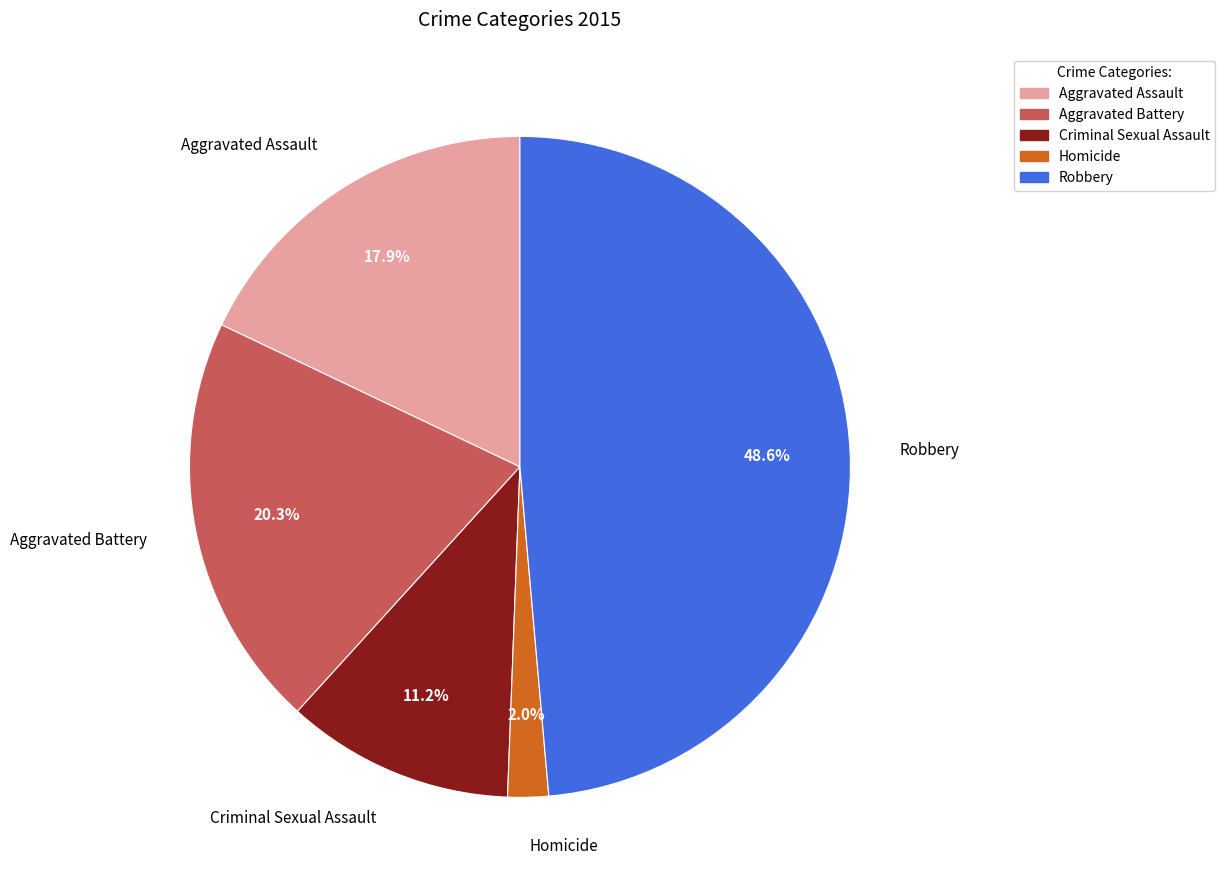

To the nearest percent, what is the difference between the largest and smallest slice percentages?

47%